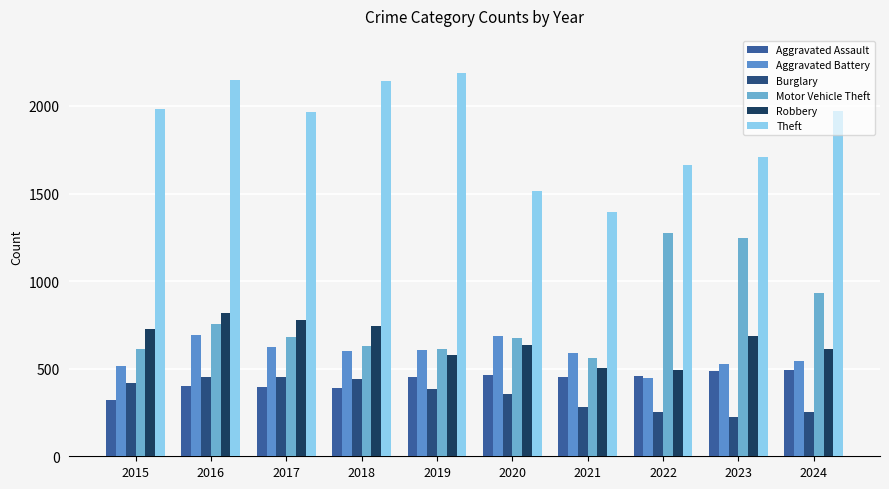

Reading right to left, extract all data points from this chart.

Aggravated Assault: 494	486	458	452	466	452	392	396	402	323
Aggravated Battery: 546	529	446	587	686	608	600	623	691	515
Burglary: 255	223	253	280	357	383	443	453	451	421
Motor Vehicle Theft: 932	1244	1272	560	673	611	631	680	756	614
Robbery: 611	687	495	506	637	577	741	780	819	726
Theft: 1970	1711	1665	1392	1512	2190	2140	1968	2148	1981